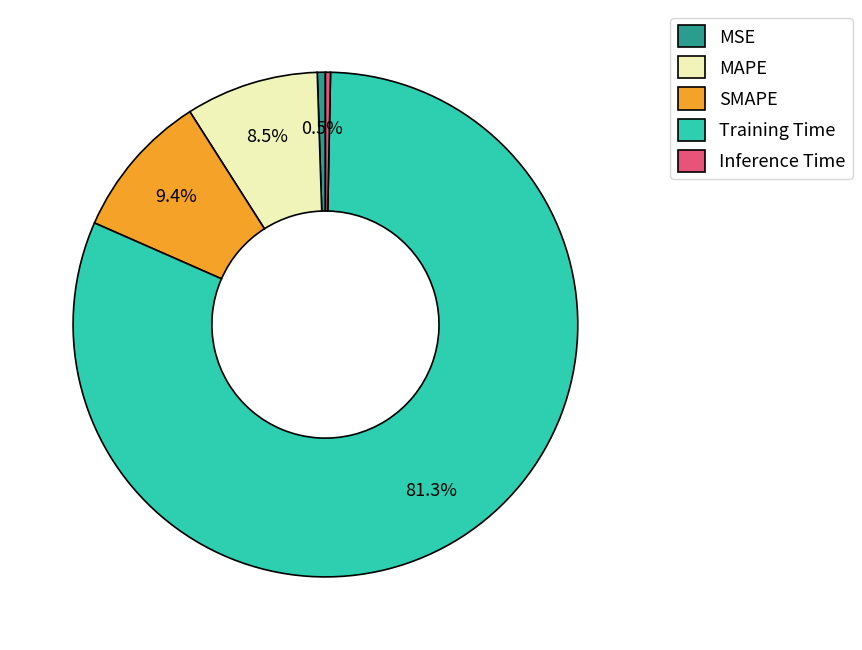

Count the number of slices in the pie.

5